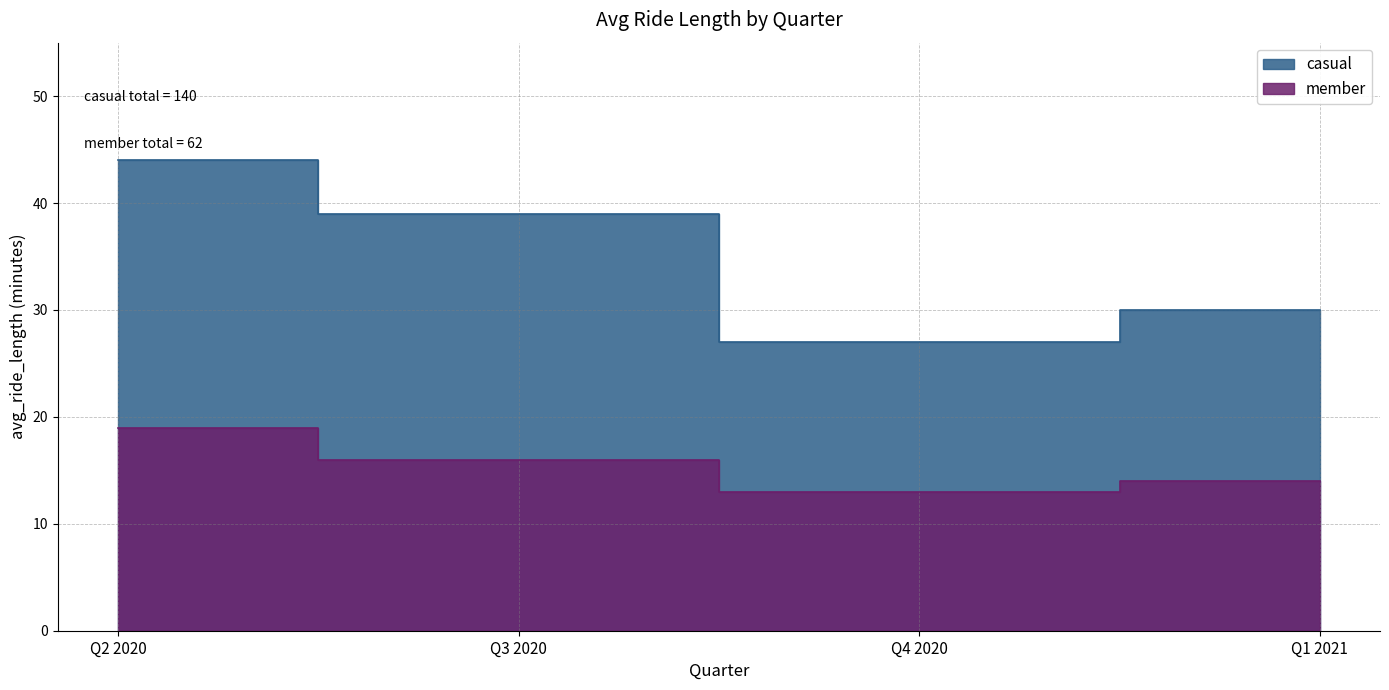

Which series changed the most between Q3 2020 and Q1 2021?

casual